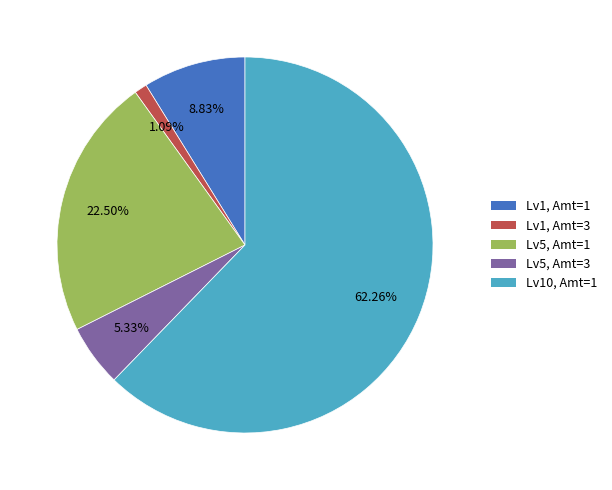

Is there any slice that represents more than half of the pie?

Yes